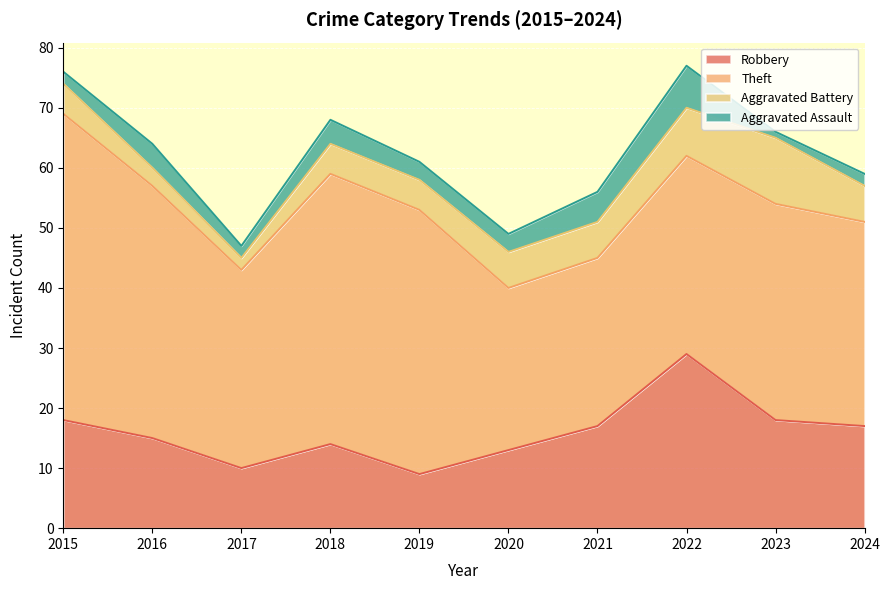

Which series changed the most between 2021 and 2023?

Theft